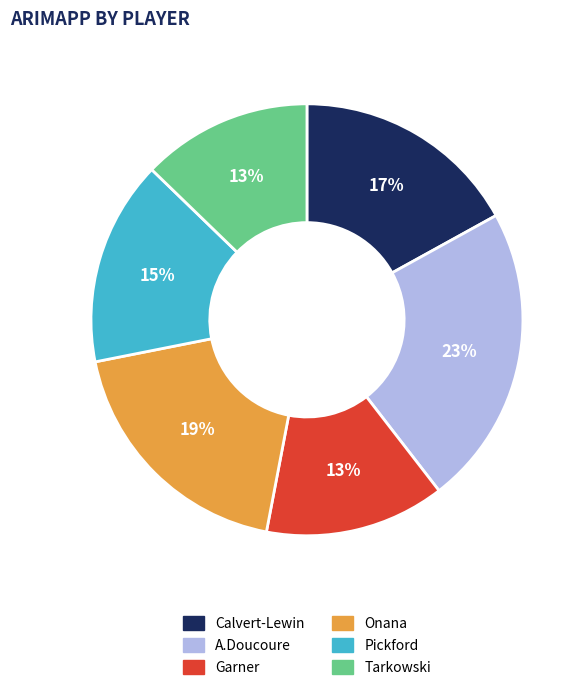

Is it true that Tarkowski is 13% of the pie?

True